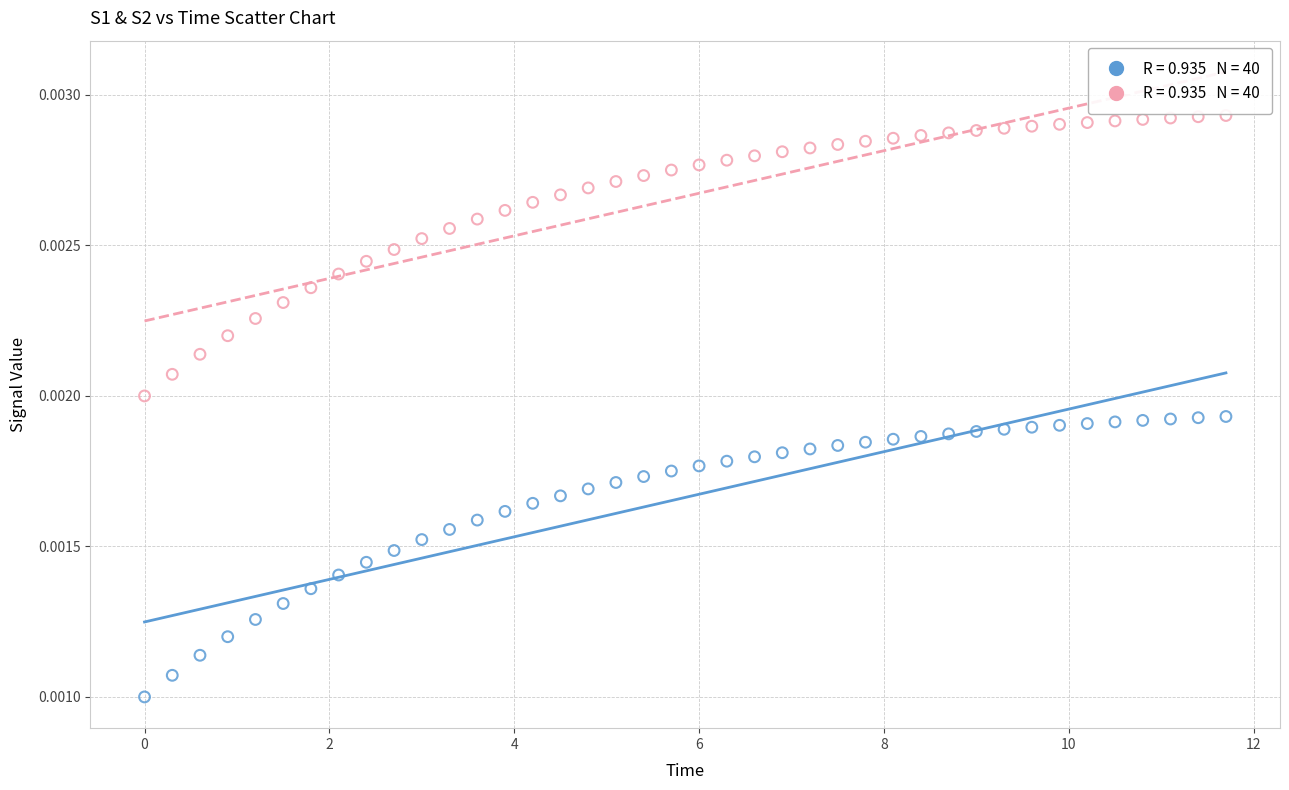

Across all data points, what is the range of X values (max minus min)?

11.7